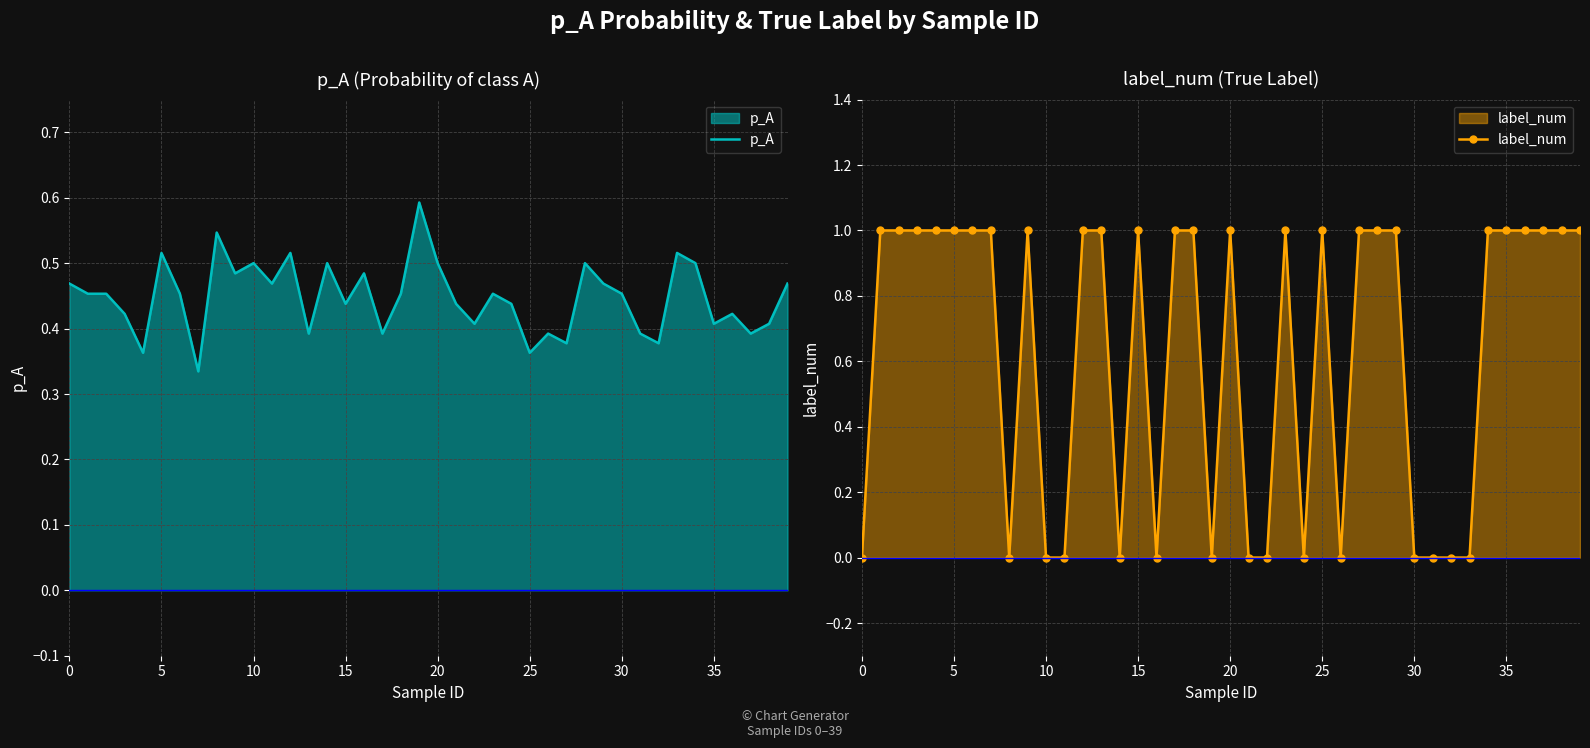

What is the sum of all label_num values?

25